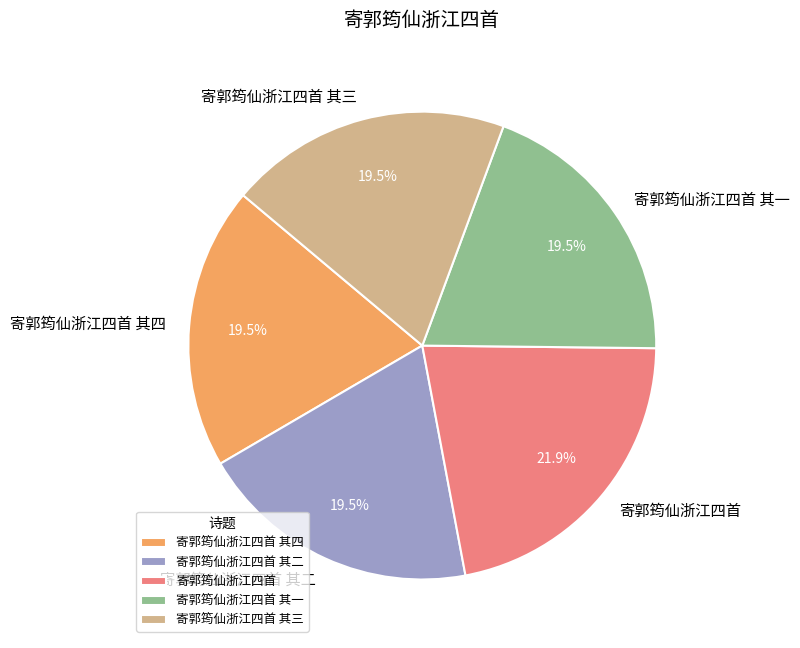

To the nearest percent, what is the combined percentage of 寄郭筠仙浙江四首 其三 and 寄郭筠仙浙江四首?

41%